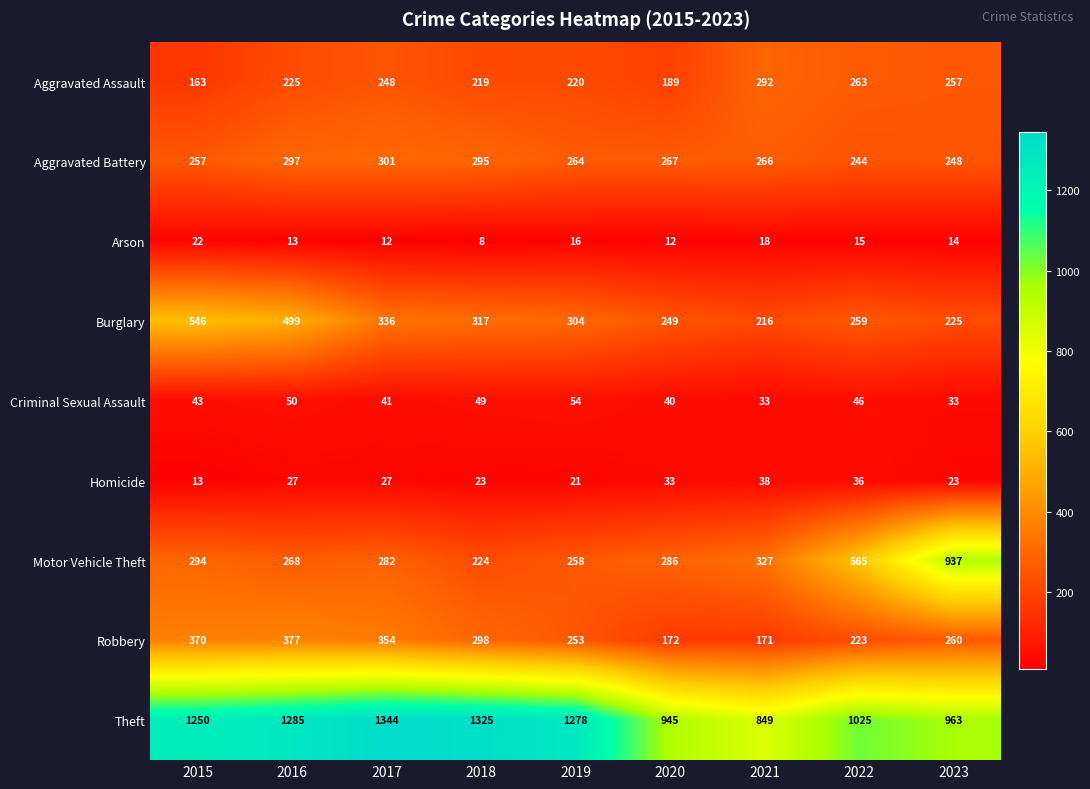

Rank the series by their maximum value, from lowest to highest.

Arson, Homicide, Criminal Sexual Assault, Aggravated Assault, Aggravated Battery, Robbery, Burglary, Motor Vehicle Theft, Theft